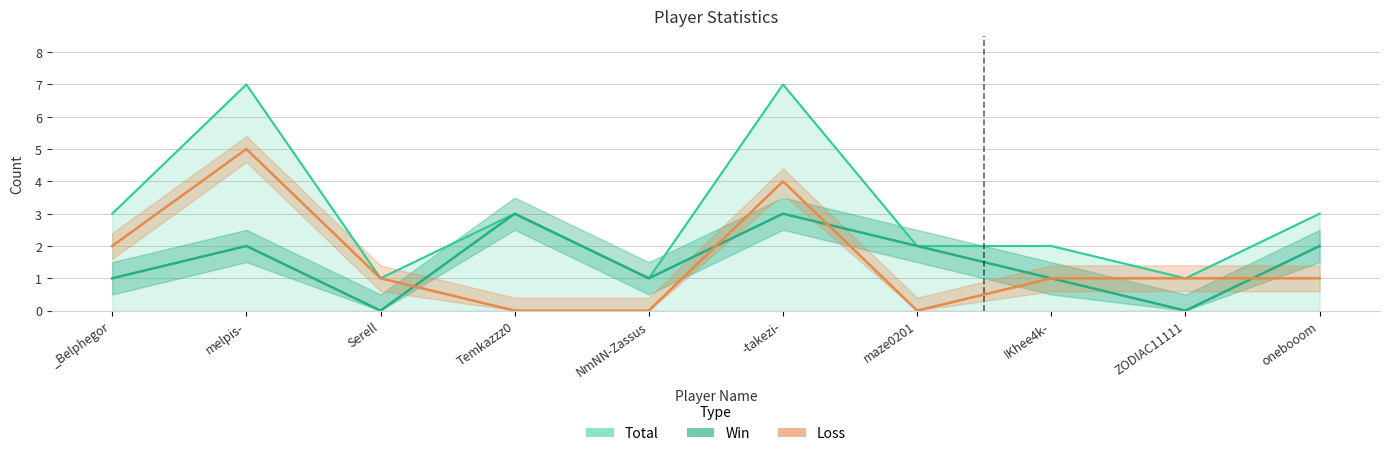

How many lines are shown in the chart?

3